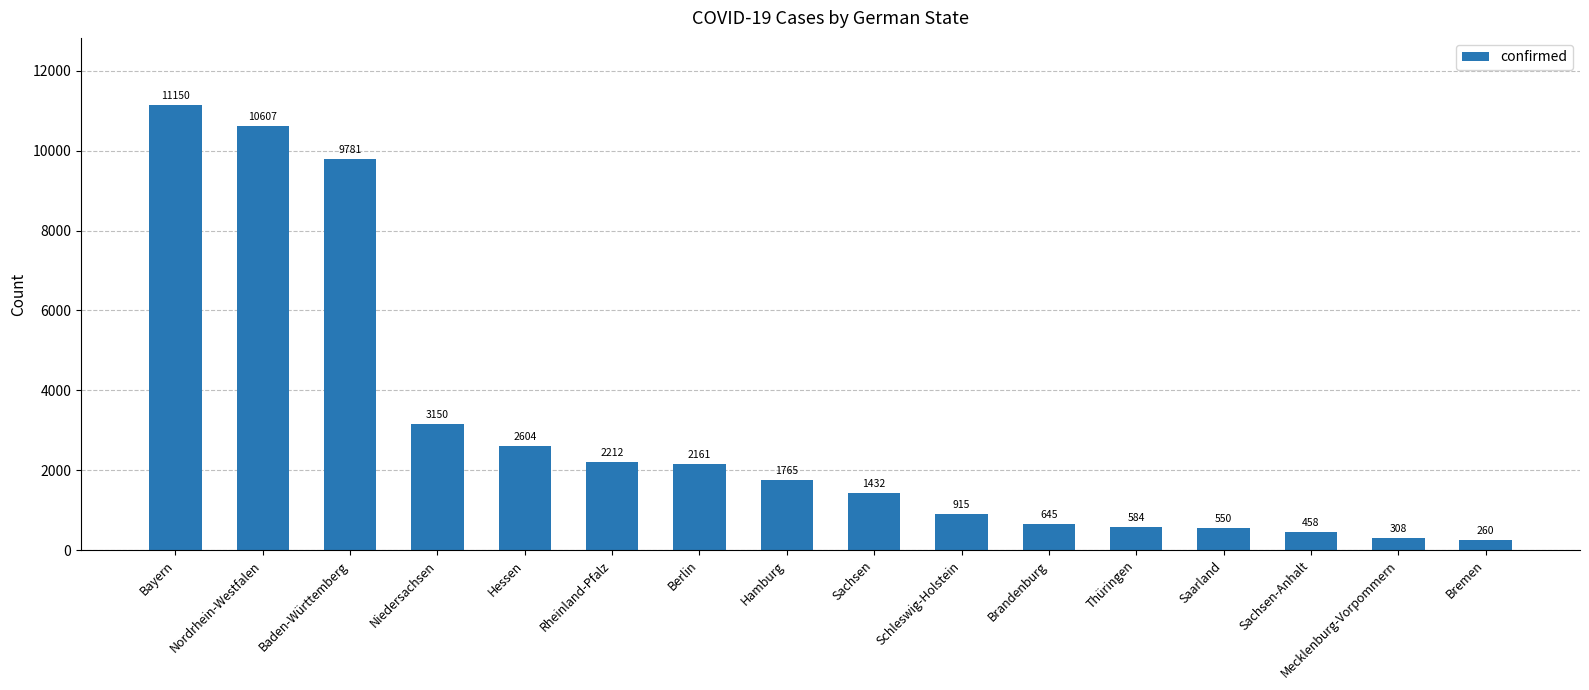

Count the number of data series in this chart.

1